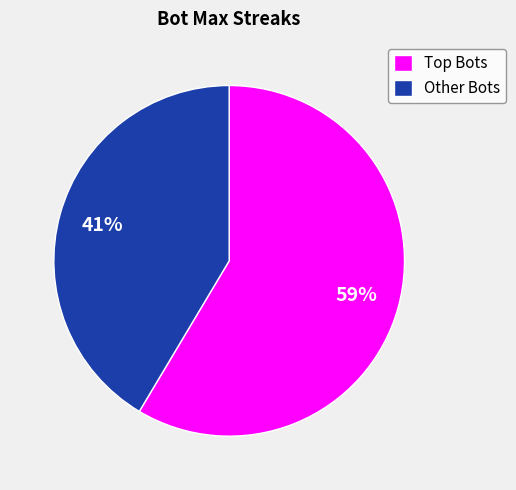

Which slice represents more than half of the pie?

Top Bots